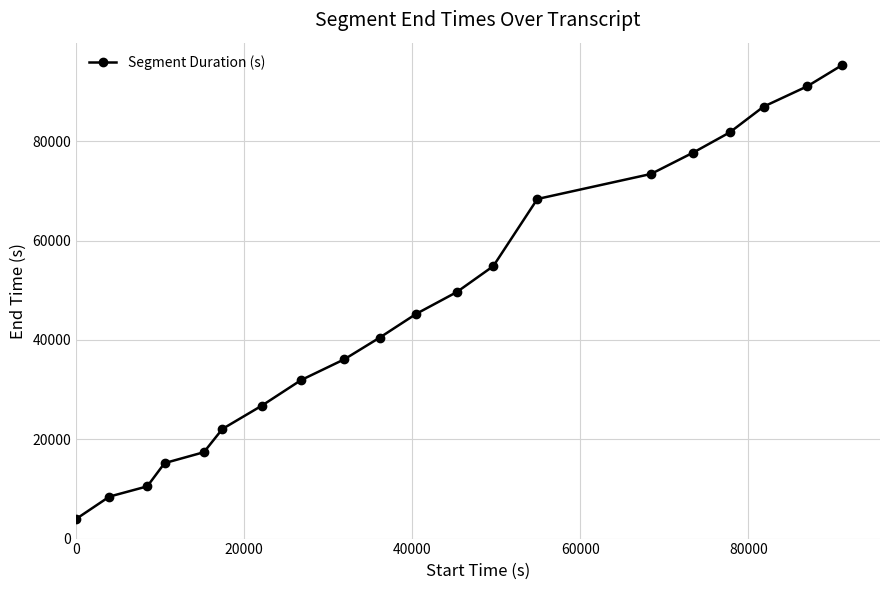

What is the value of the 18th point from the left?

87000